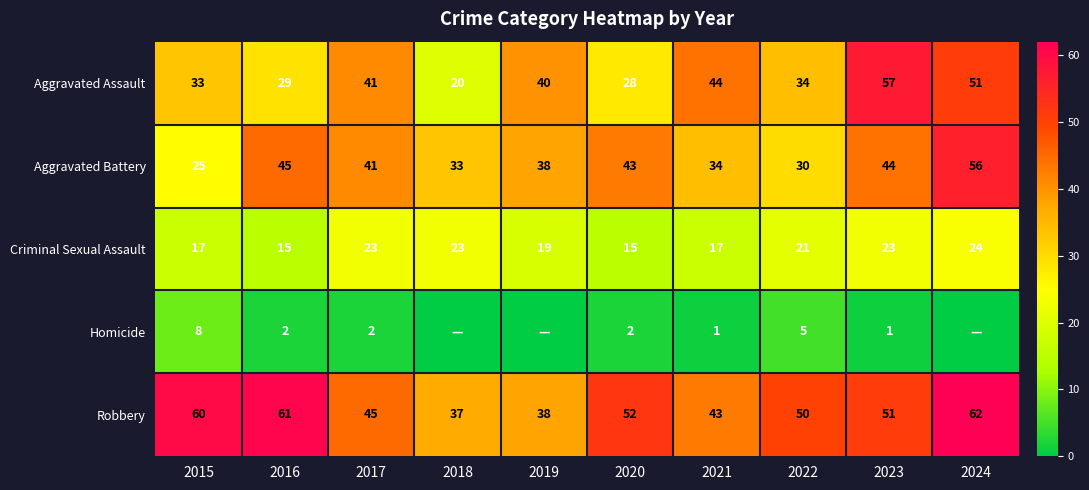

Which series changed the most between 2016 and 2022?

Aggravated Battery